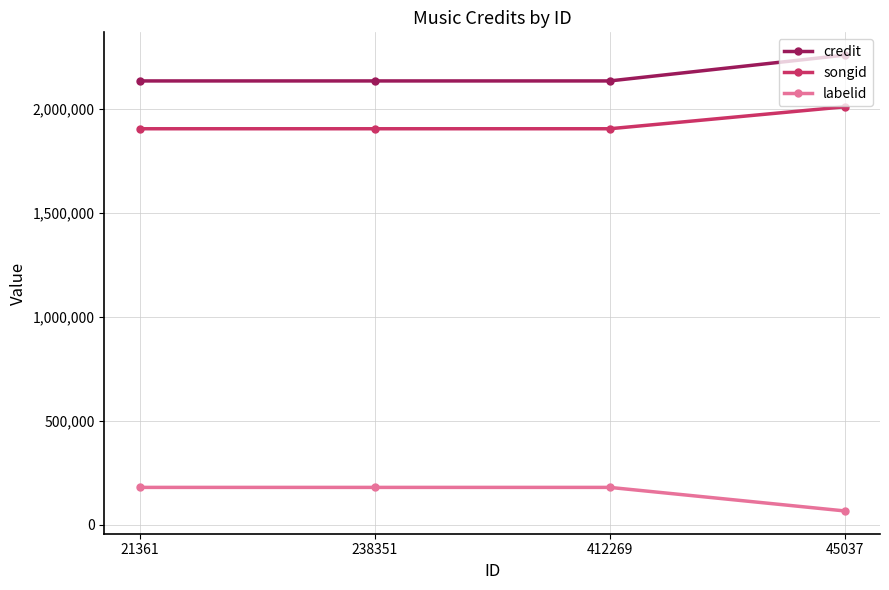

Which category has the highest value across all series?

45037